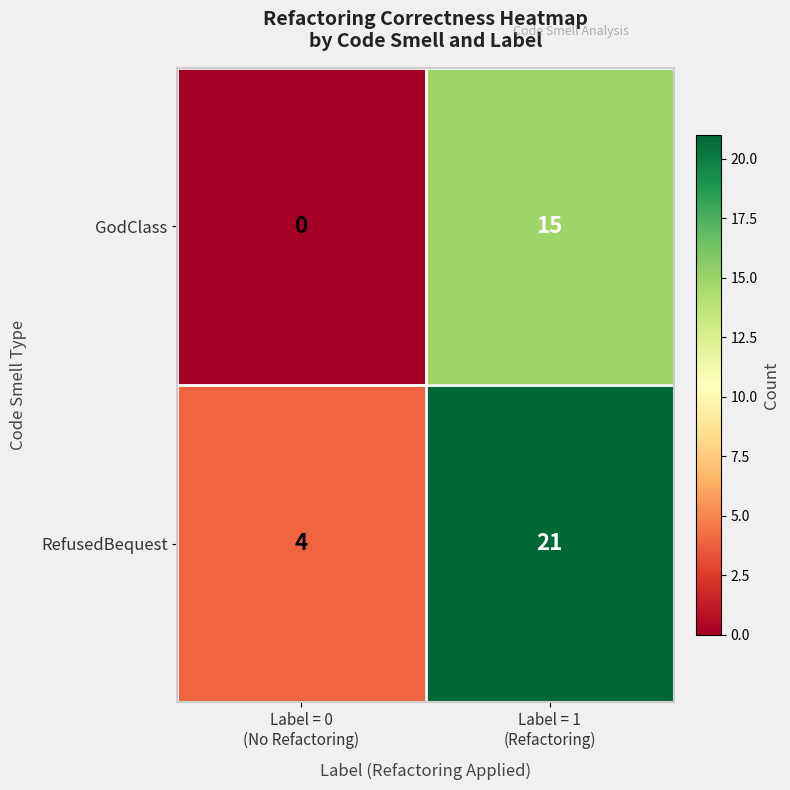

Rank the series by their average value, from lowest to highest.

GodClass, RefusedBequest